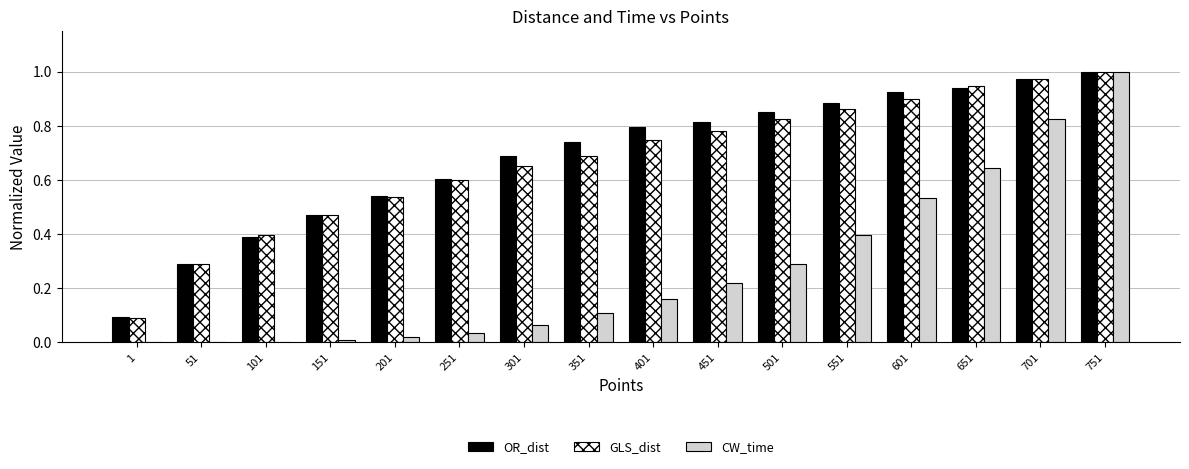

Which category has the highest value across all series?

751